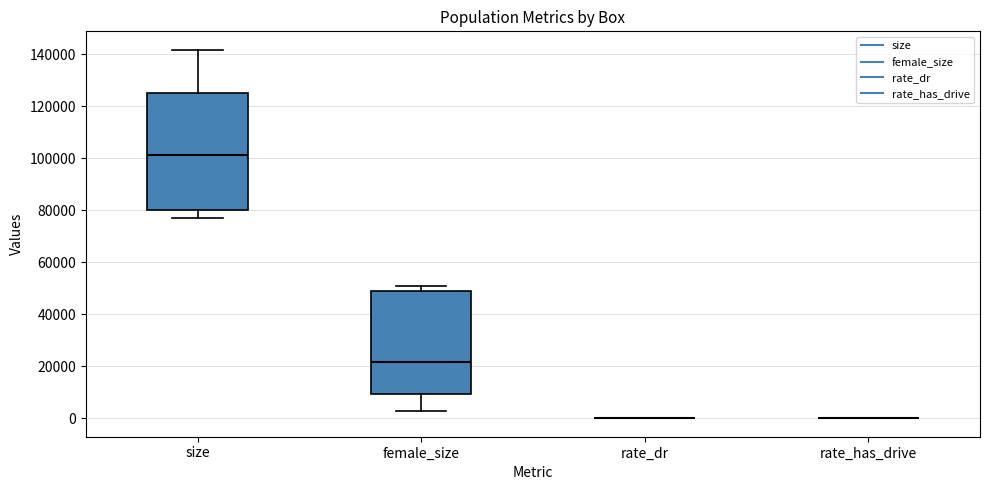

Comparing the boxes themselves (not the whiskers), which one is the tallest?

size